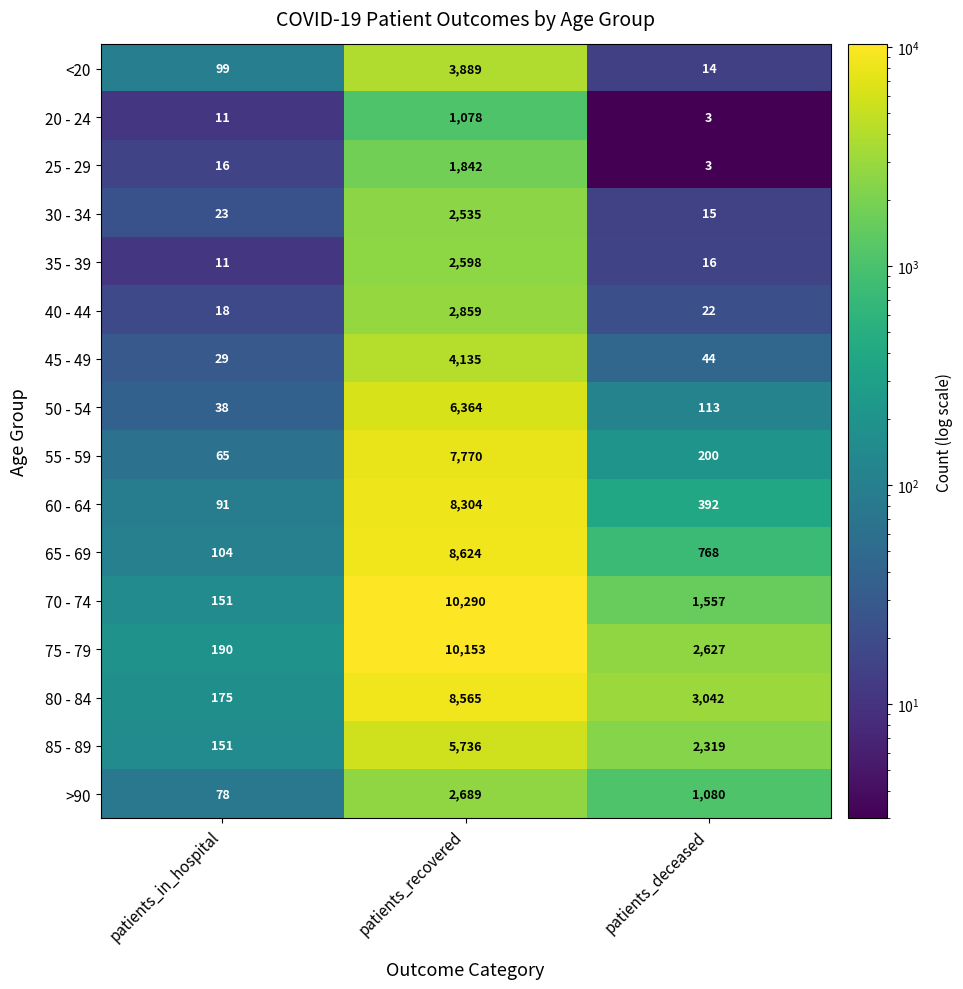

Read the 85 - 89 value at patients_recovered, to the nearest 50.

5750